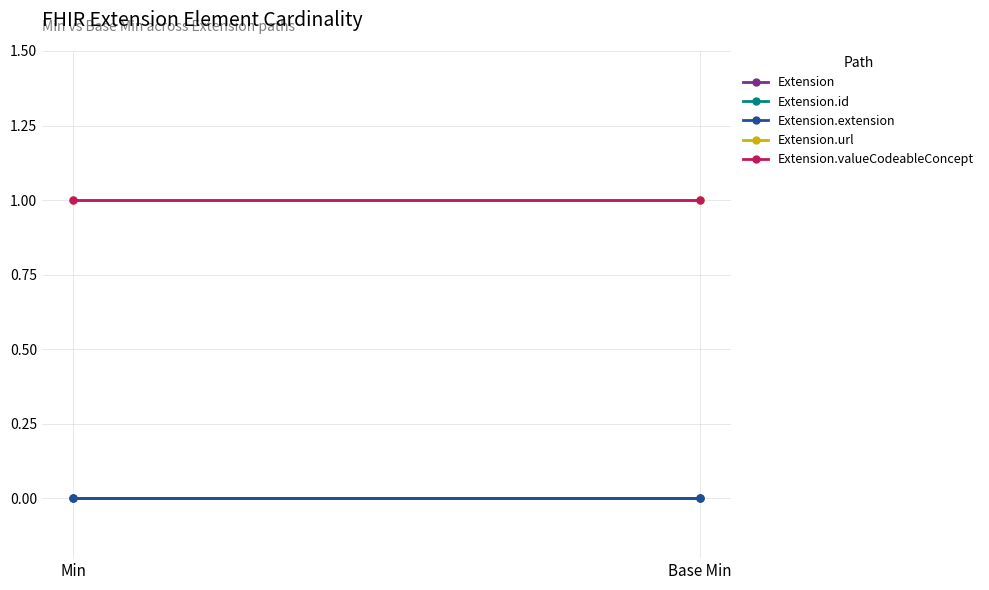

True or false: Extension has a value of 0 at Min.

True